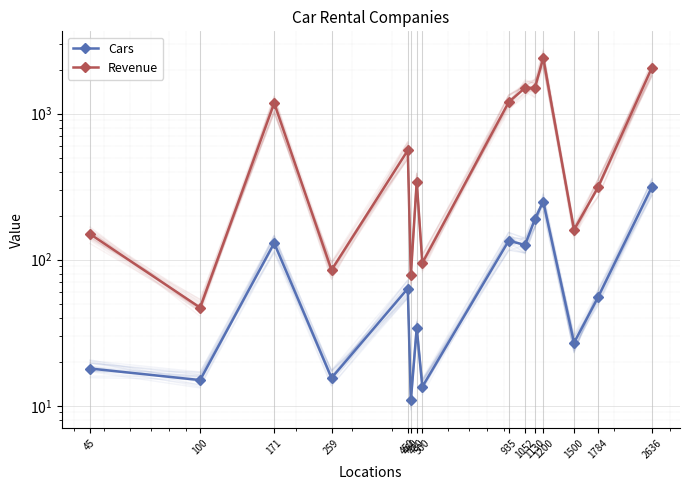

Which has a higher value, 171 or 935?

935